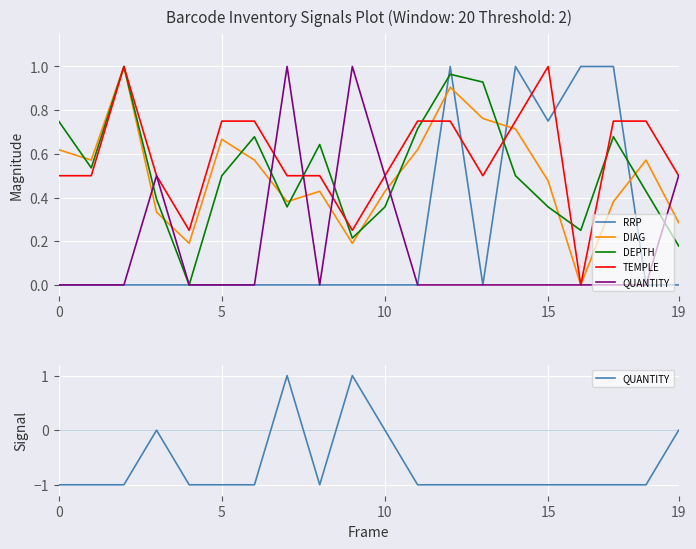

The value of RRP at 7 is 0.0. True or false?

True